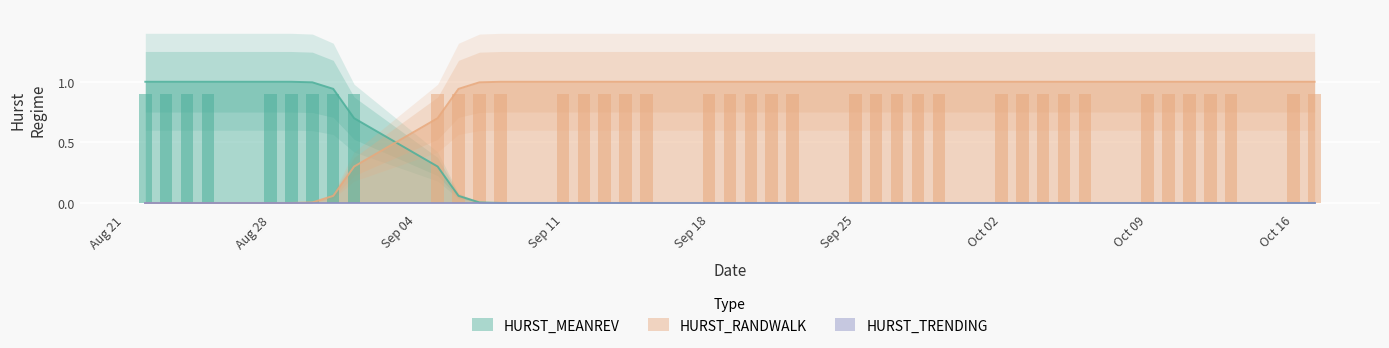

What is the total value across all series at 2017-08-25?

1.0